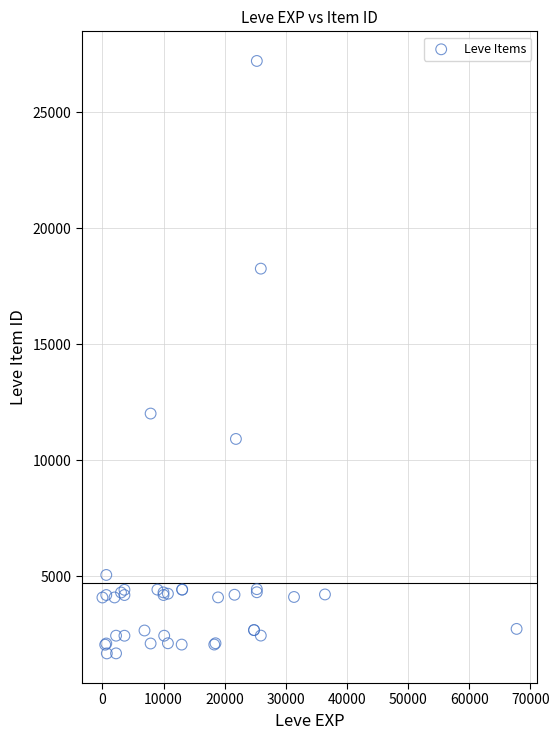

What Y value in the scatter plot is closest to 14448?

12018